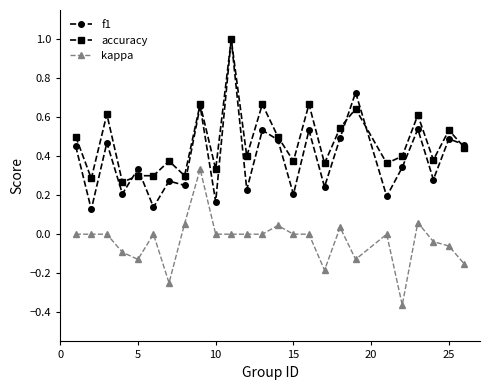

How many categories are shown in the chart?

25